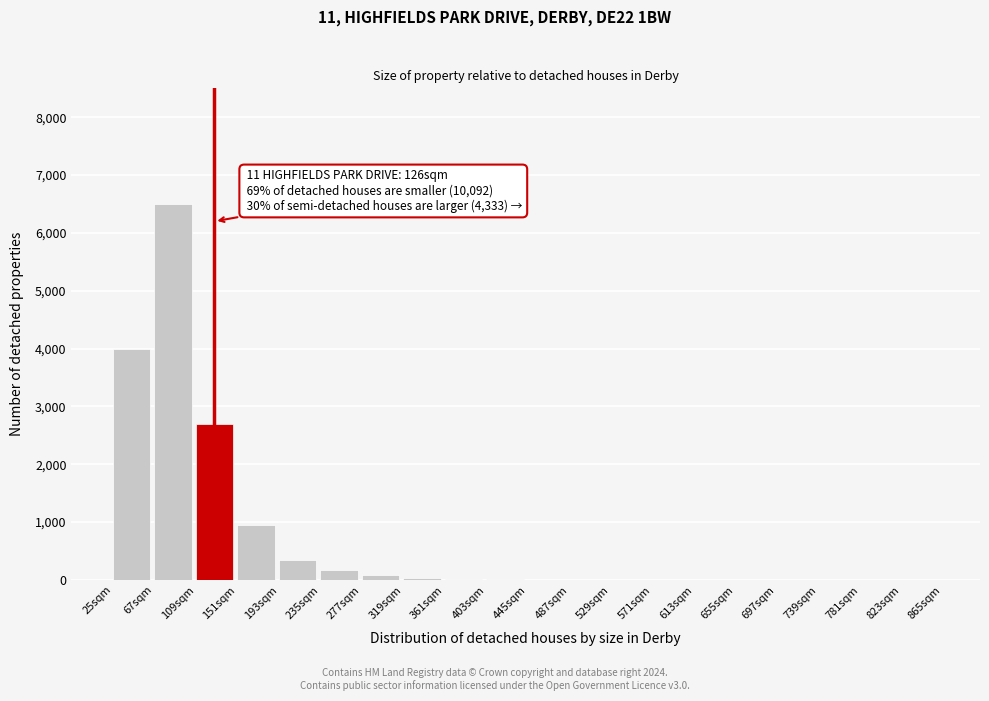

At which category does the chart reach its peak across all series?

67sqm